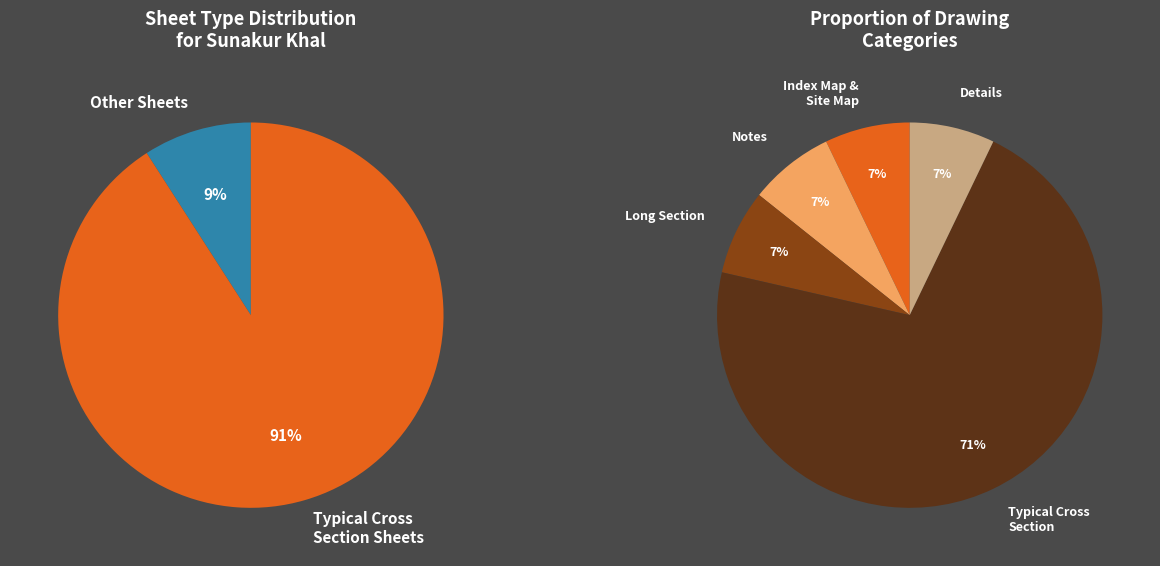

Which category has the biggest portion of the pie?

Typical Cross Section of Sunakur khal